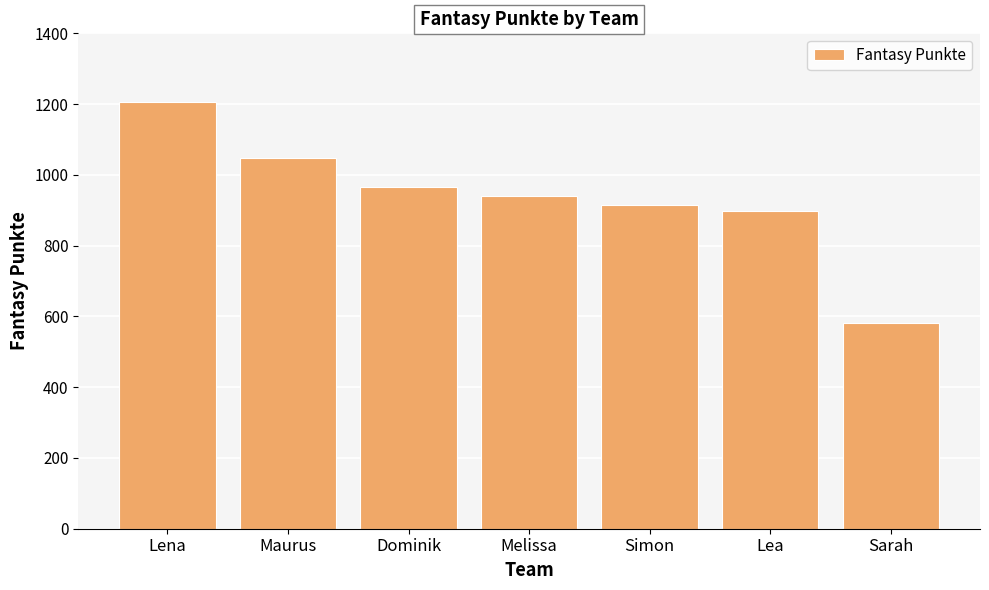

What is the difference between the maximum and minimum values?

625